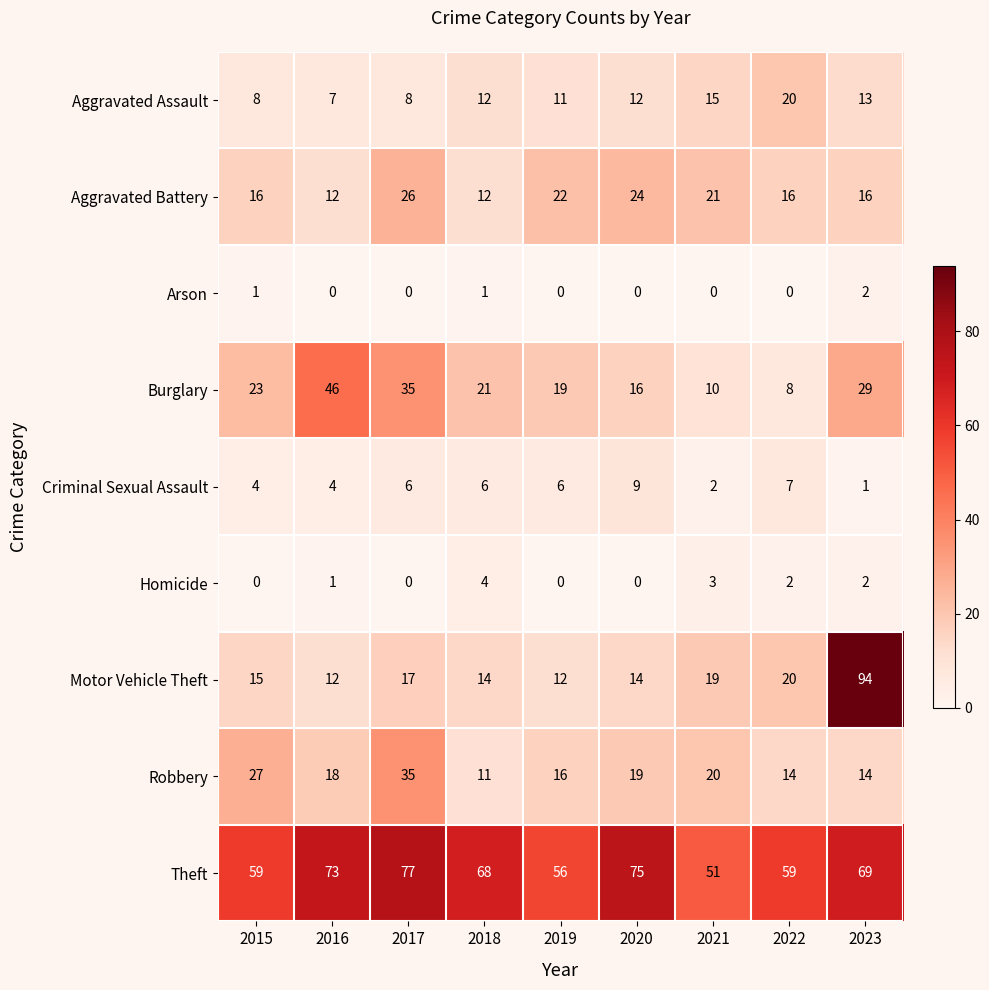

At which category is the sum across all series the highest?

2023